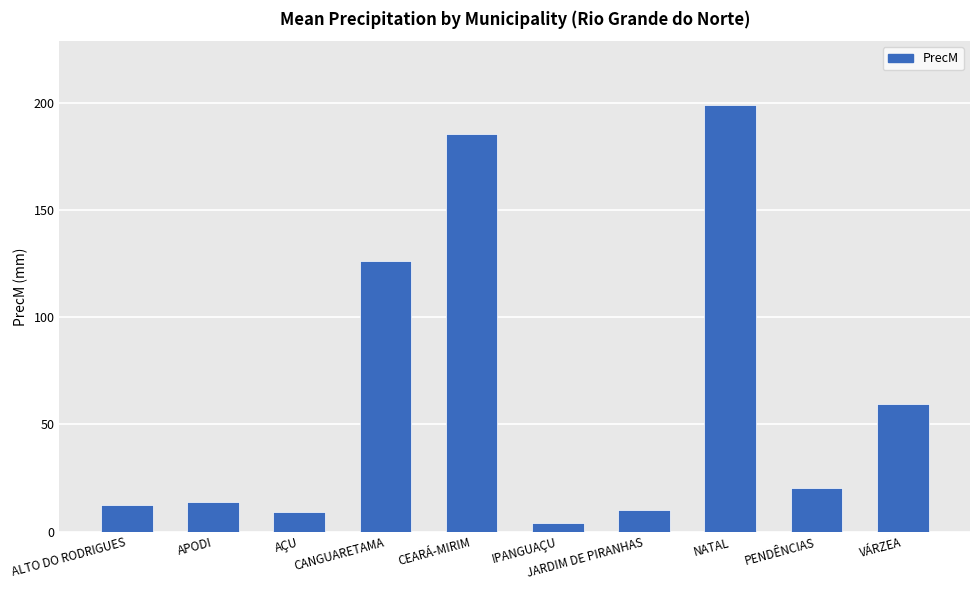

What is the difference between the values at JARDIM DE PIRANHAS and ALTO DO RODRIGUES?

2.3